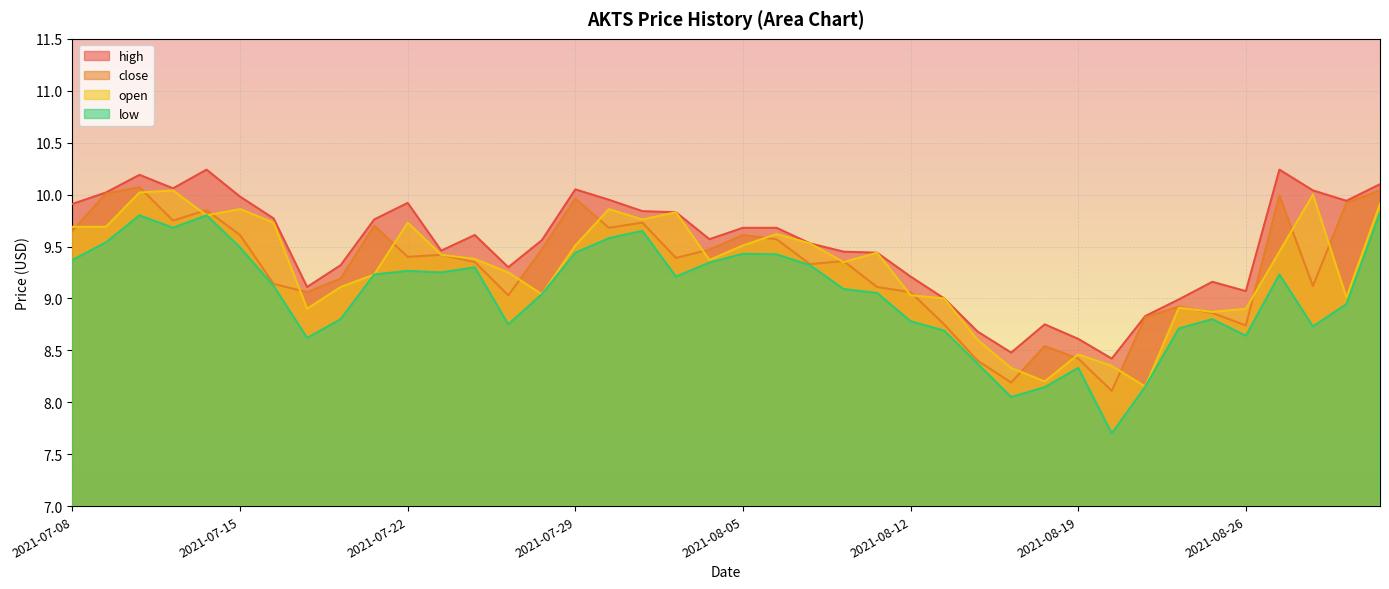

Where is open nearest to the value 9?

2021-08-13